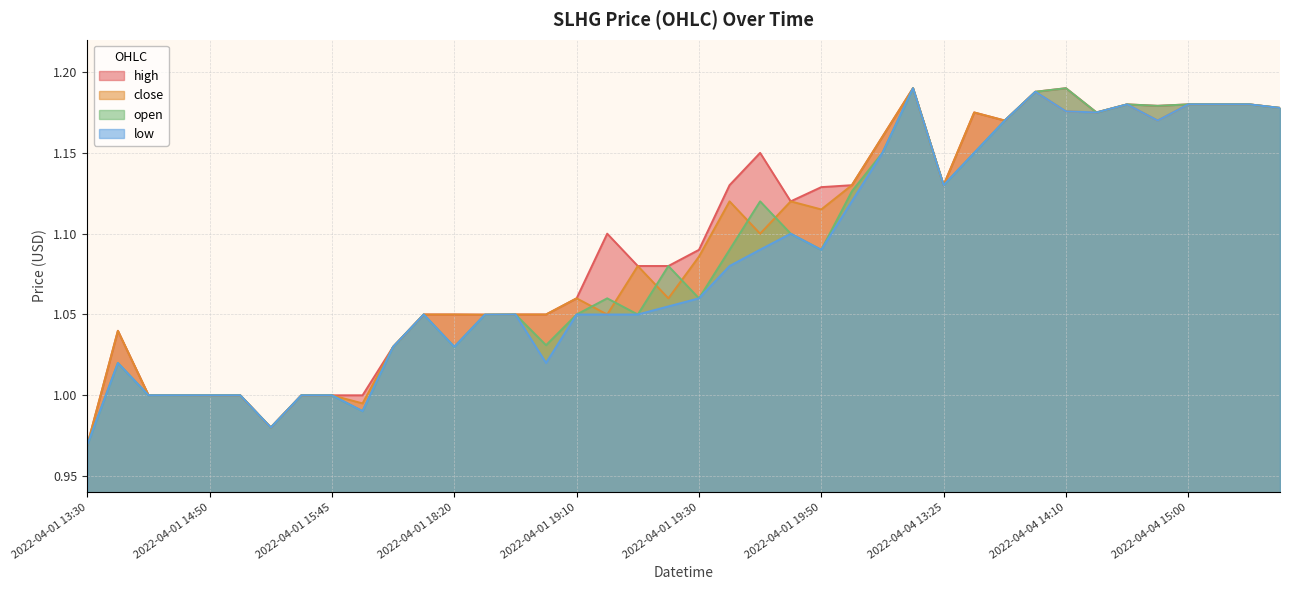

Is the value of high at 2022-04-01 15:10 greater than the value of close at 2022-04-01 15:20?

No